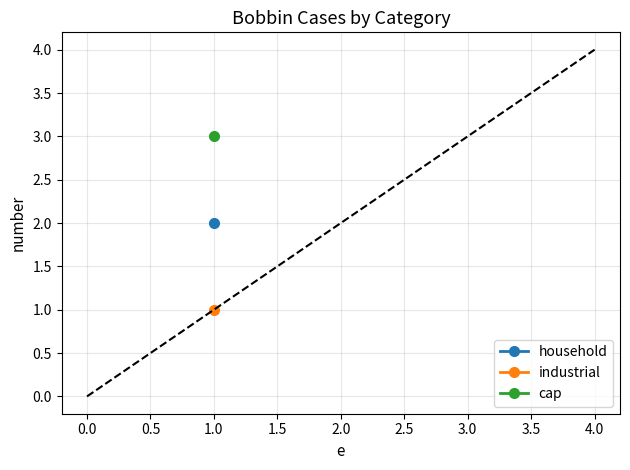

What is the approximate value at cap?

3